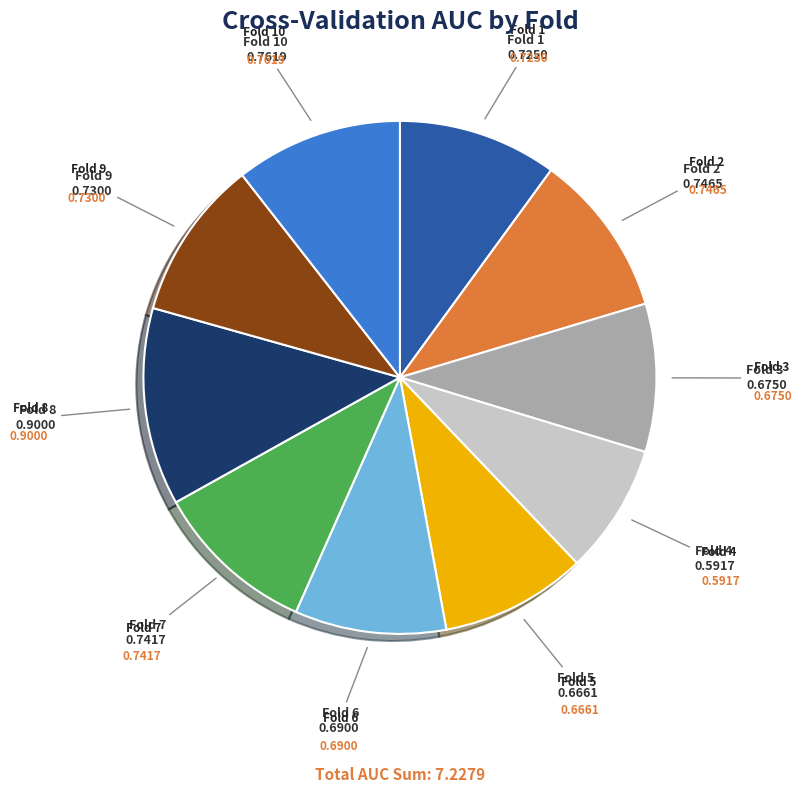

Is there any slice that represents more than half of the pie?

No